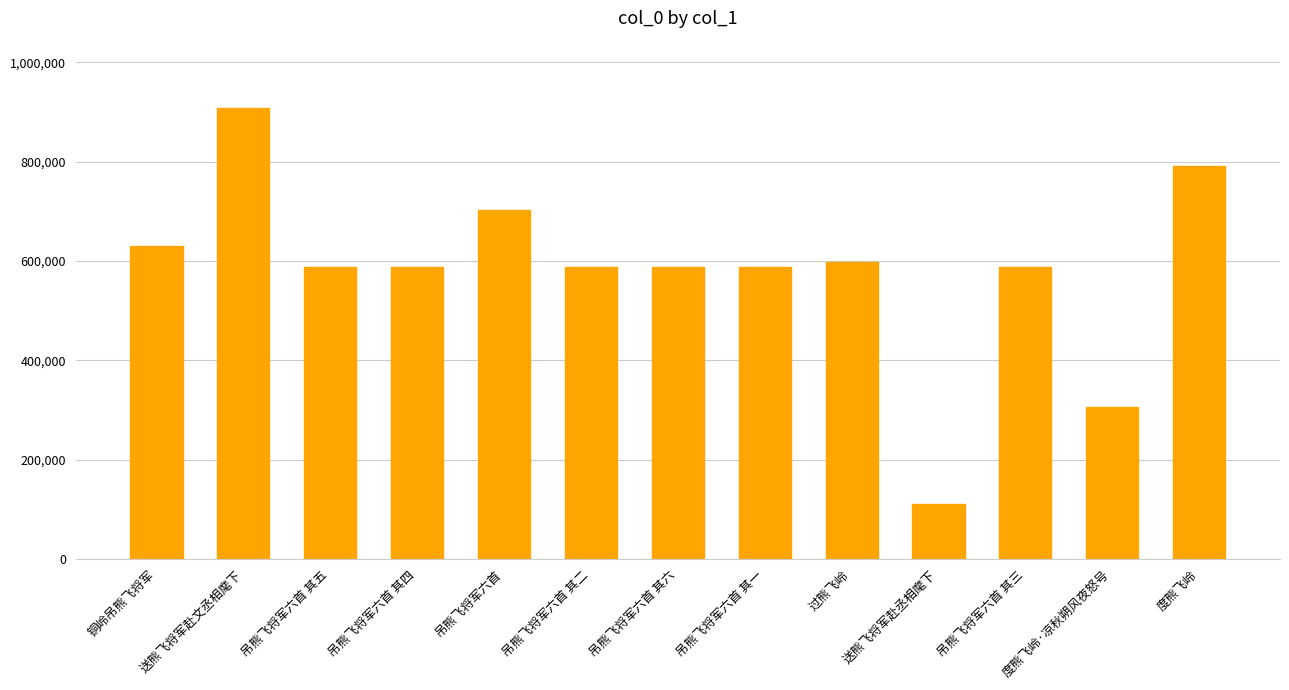

Which label corresponds to the smallest value in the chart?

送熊飞将军赴丞相麾下